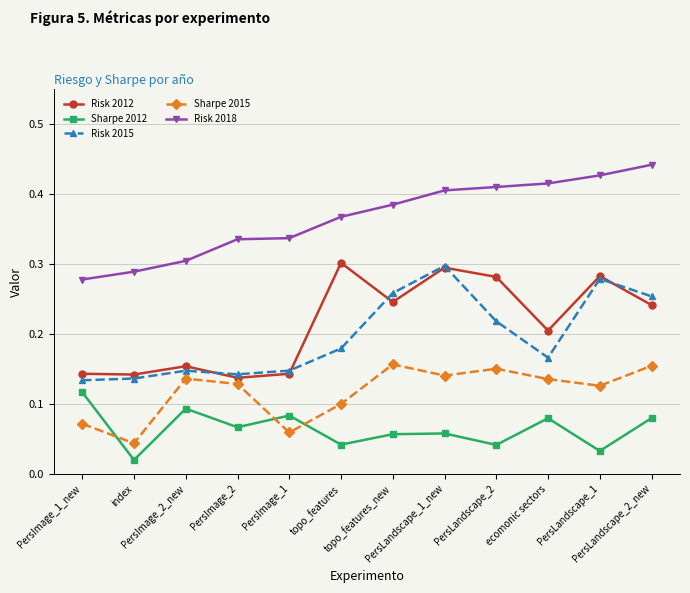

Which series ends up on top after the final intersection of Sharpe 2012 and Sharpe 2015?

Sharpe 2015